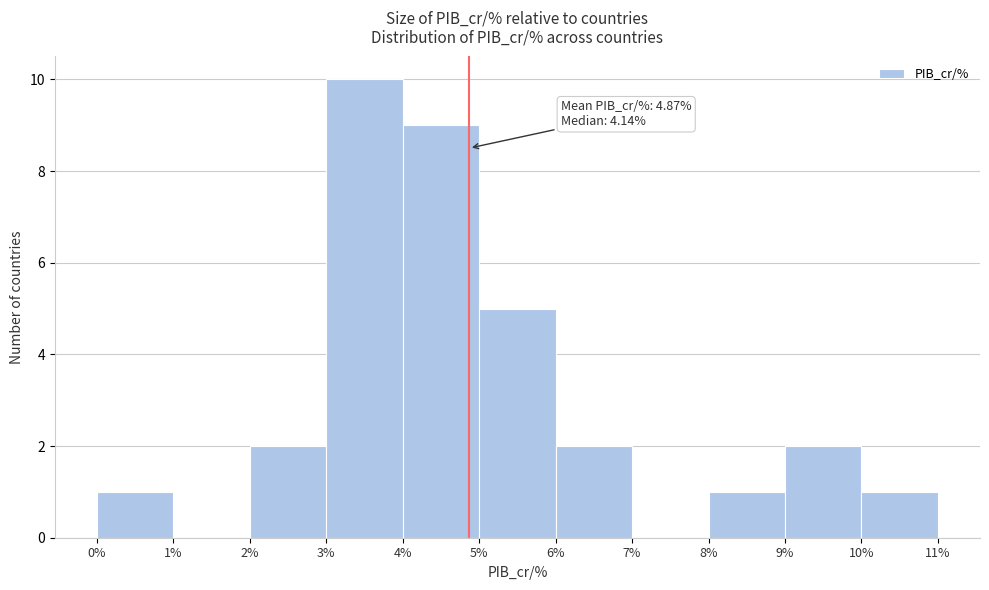

Which range on the x-axis has the tallest bar?

3% to 4%